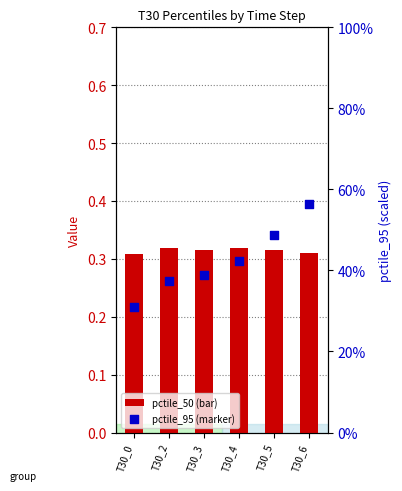

Which series contains the highest Y value?

pctile_95